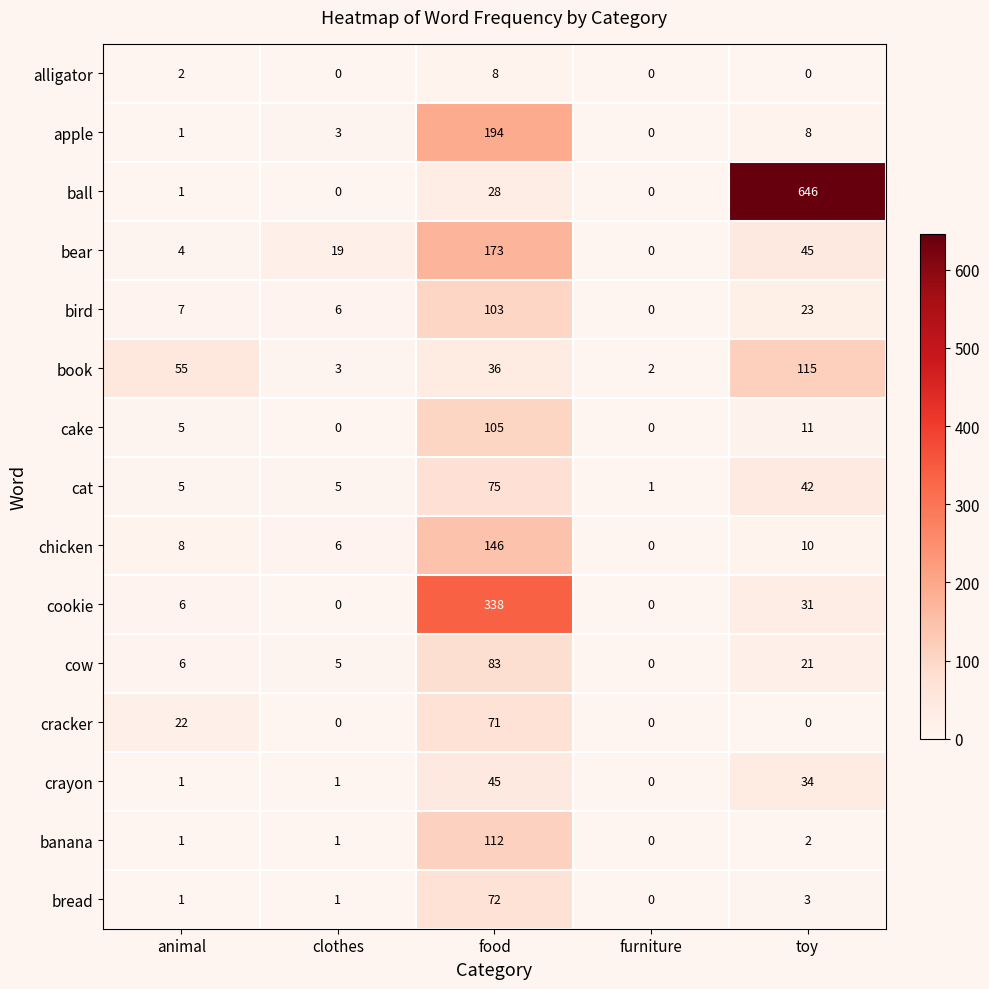

What is the sum of all ball values?

675